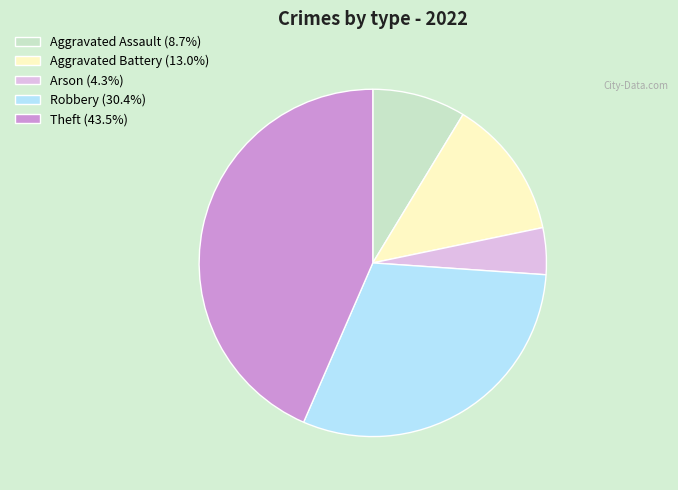

Is there a majority slice in this chart?

No